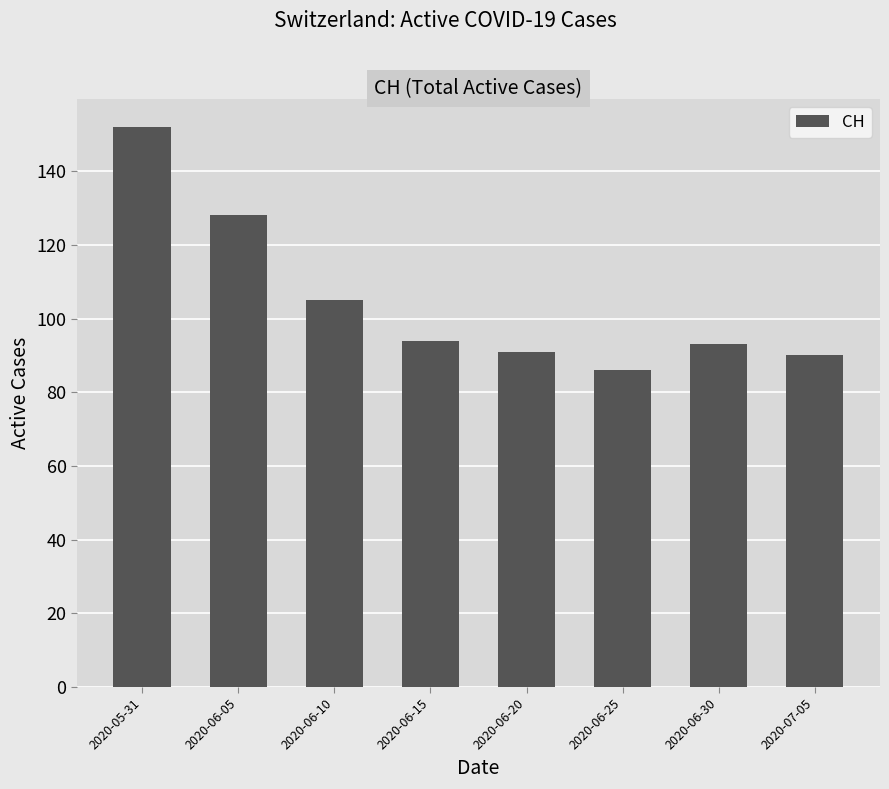

What is the label of the 7th bar from the right?

2020-06-05